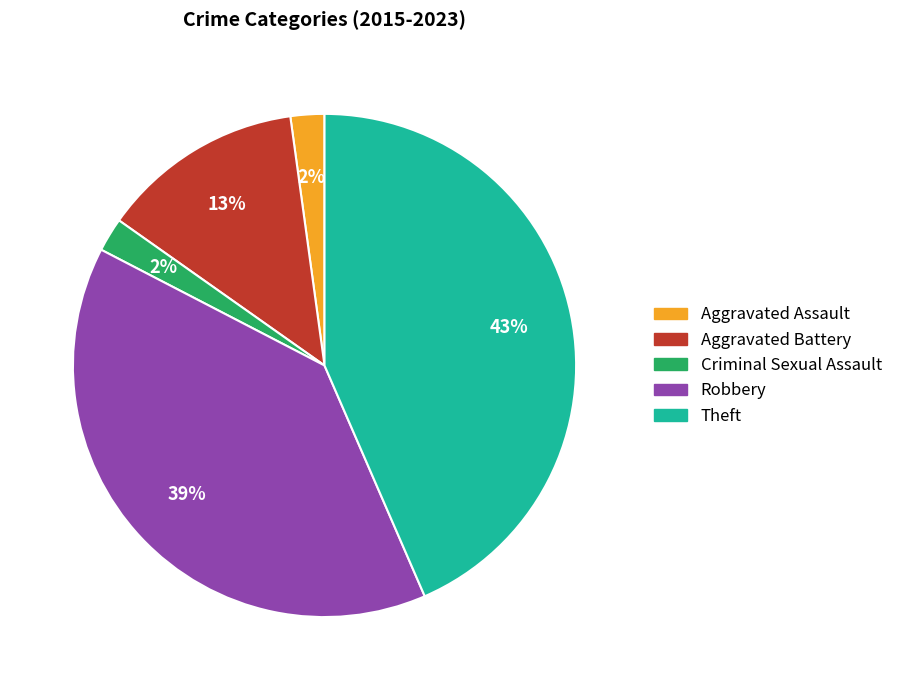

Which has a higher value, Theft or Aggravated Battery?

Theft